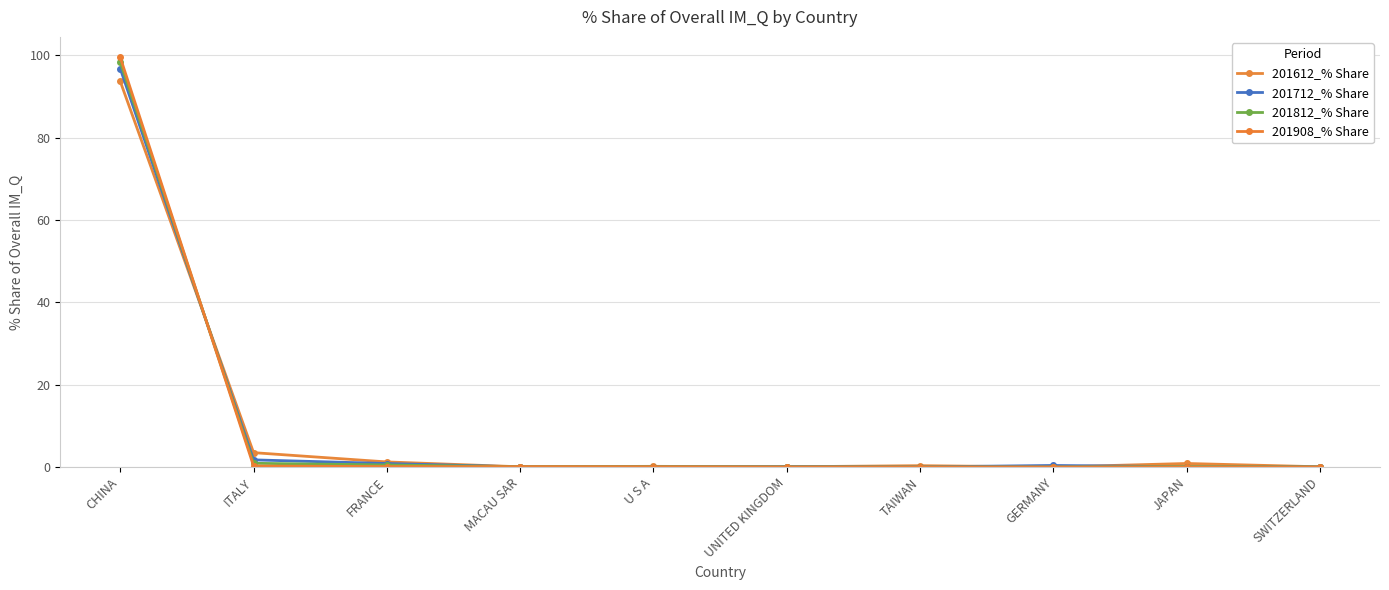

What position from the right is JAPAN?

2